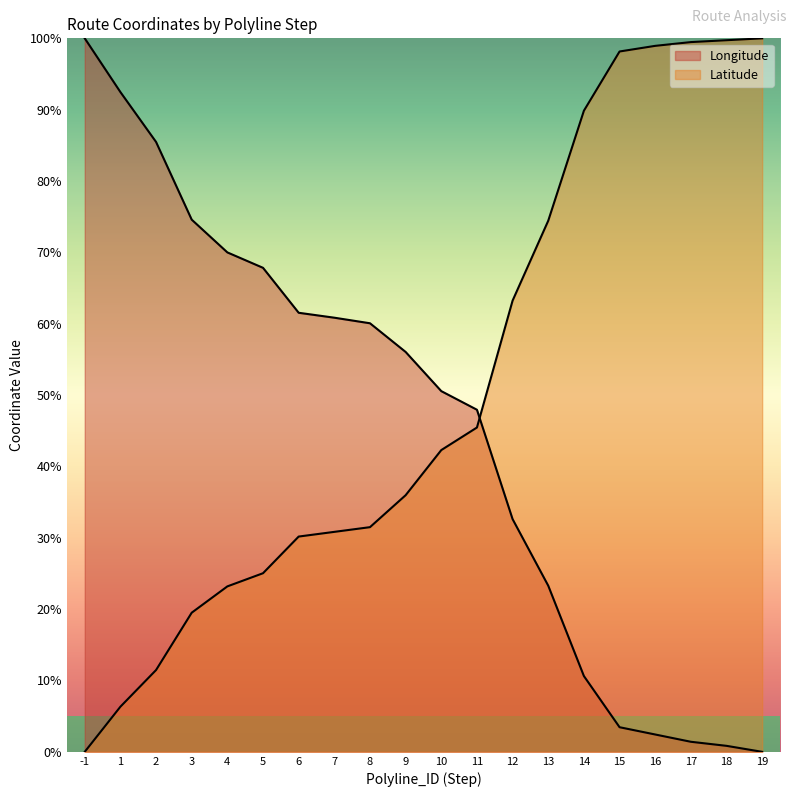

The Longitude series shows 36.0 at 13. True or false?

False